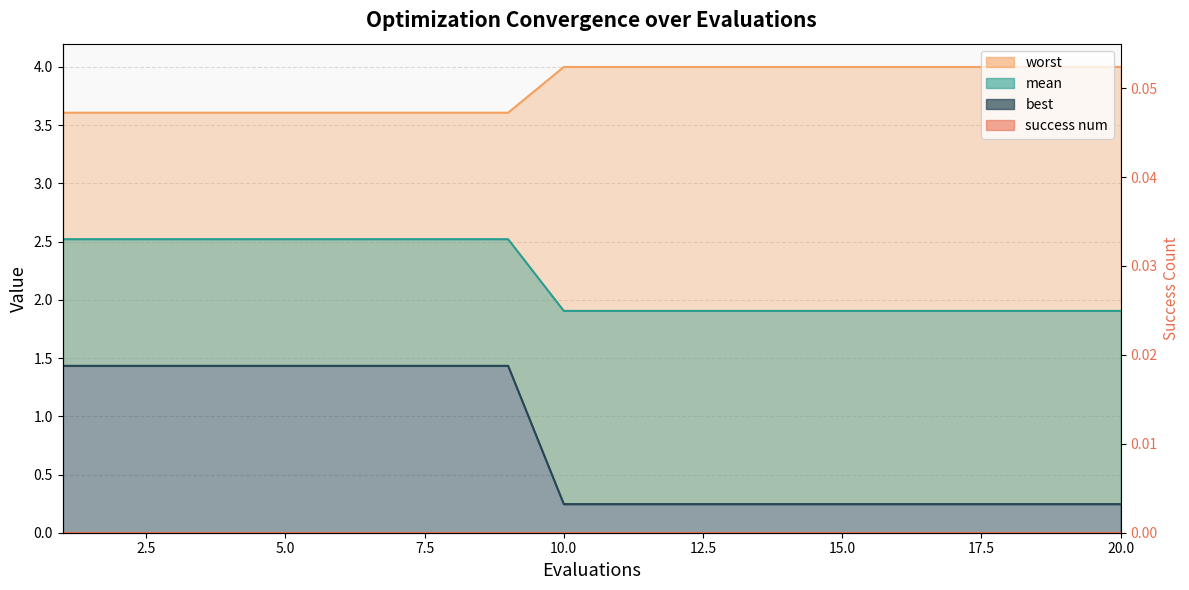

Does the chart display data point markers on the line(s)?

No